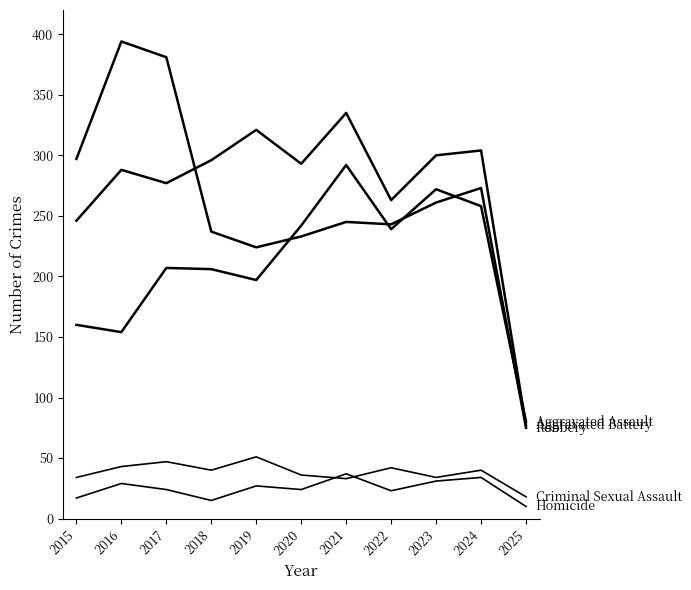

How many lines are shown in the chart?

5